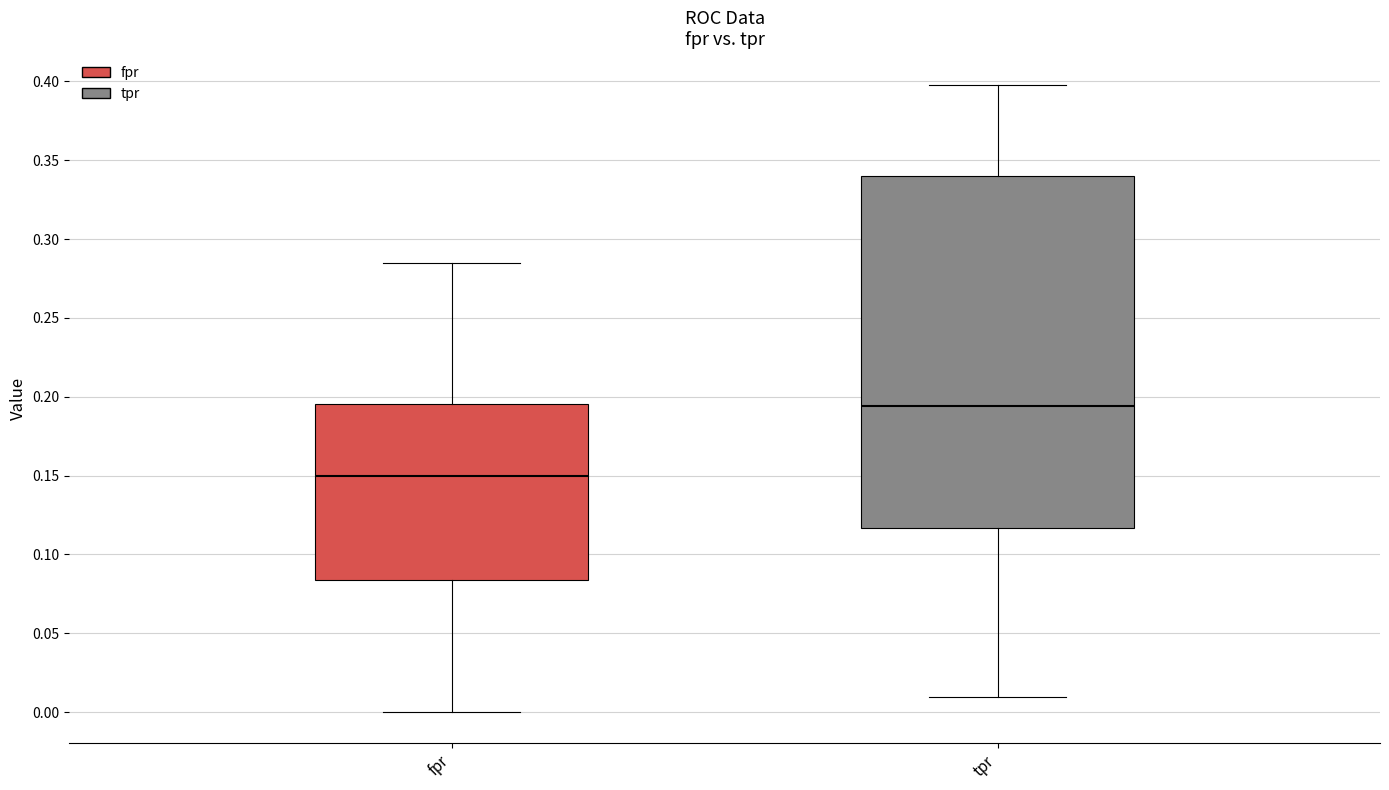

Which box is the tallest, from its lower edge to its upper edge?

tpr